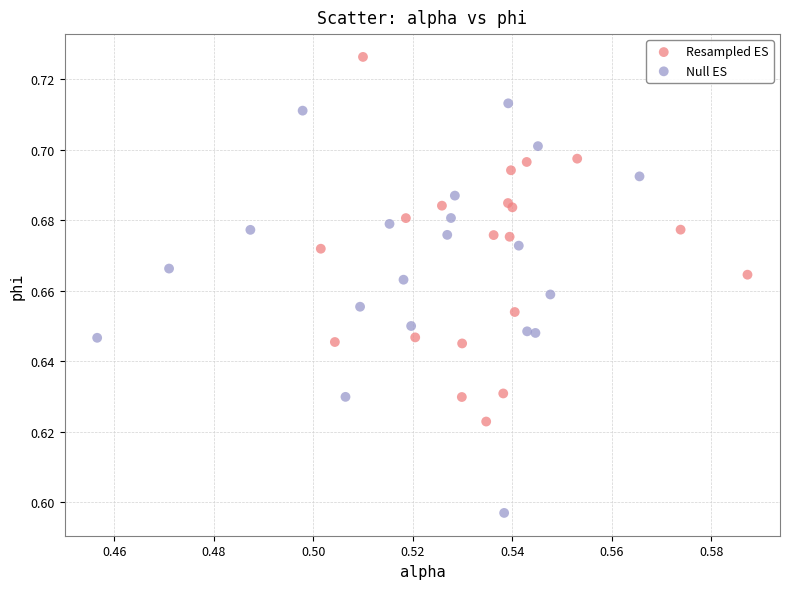

Which series has the widest spread of Y values?

Null ES